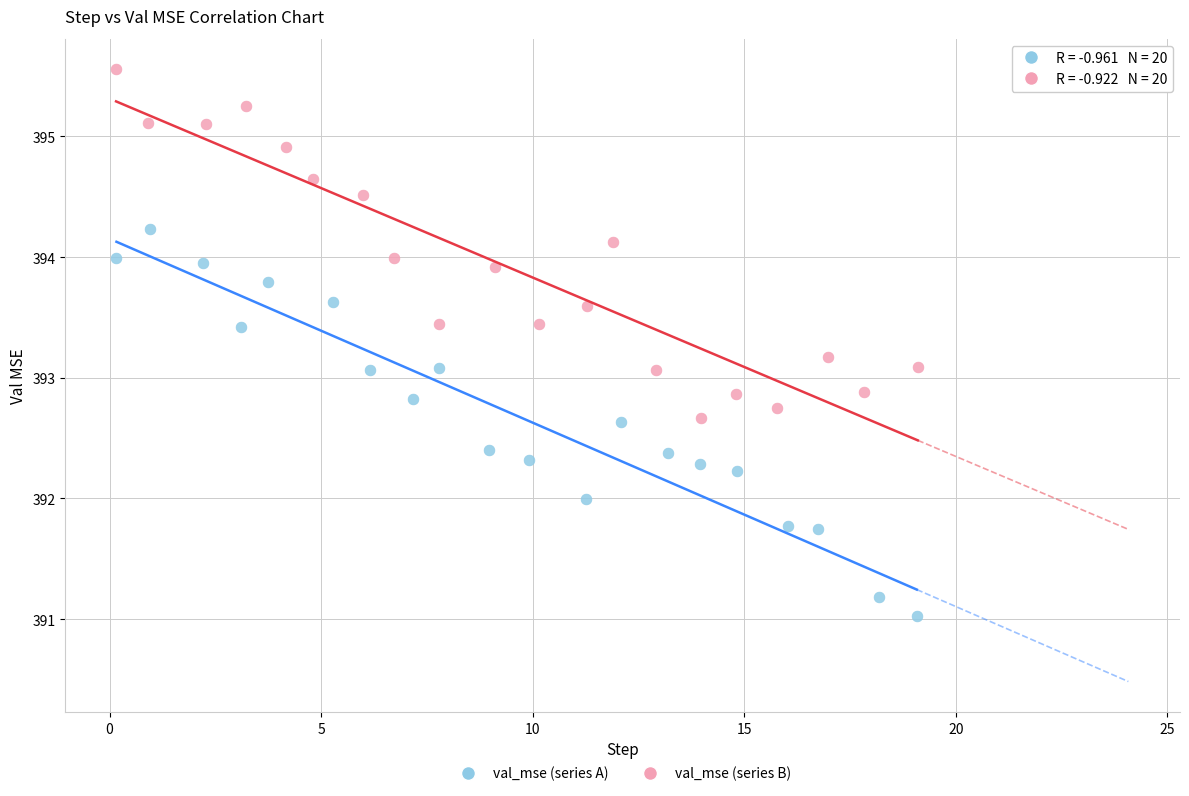

What are all the series names shown in the legend?

val_mse (series A), val_mse (series B)